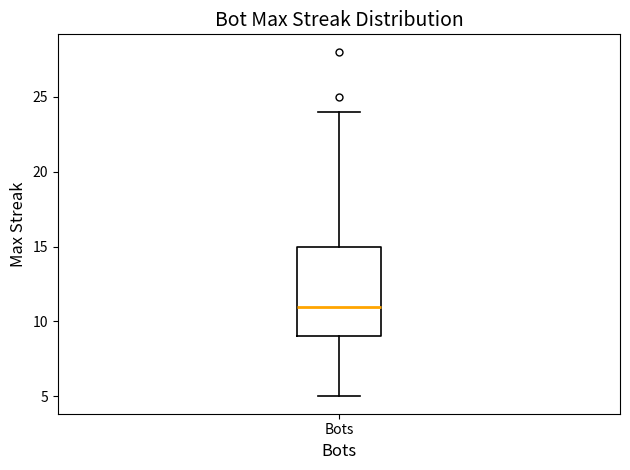

Where does the lower whisker of the box for Bots end on the y-axis? The values are not printed on the chart, so give them approximately, as read against the axis.

5